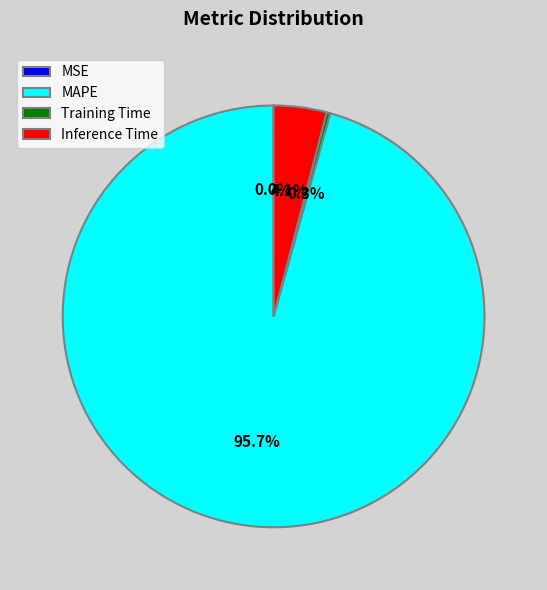

To the nearest percent, what portion does Inference Time represent?

4%